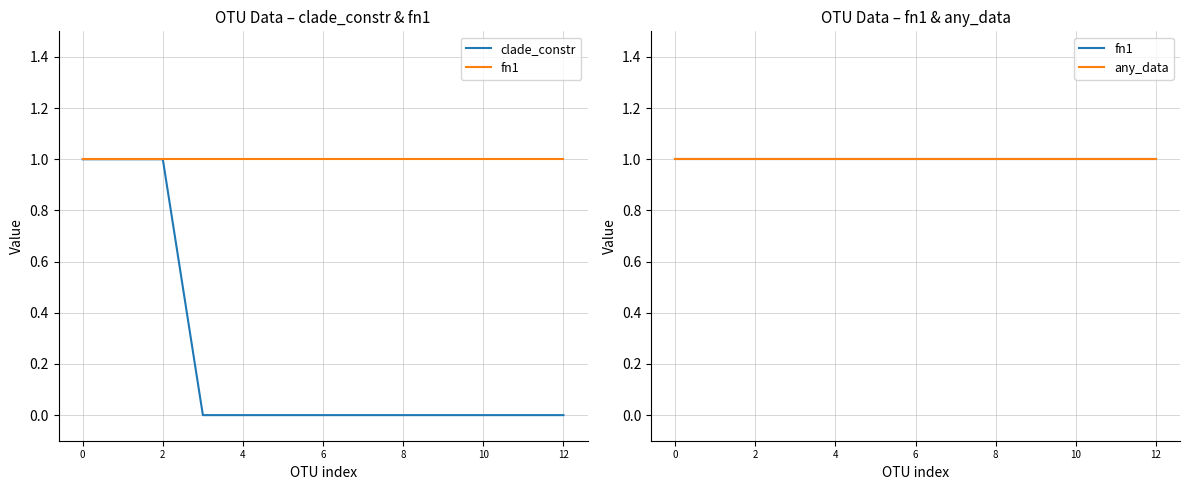

Is this an area chart (filled region under the line)?

No